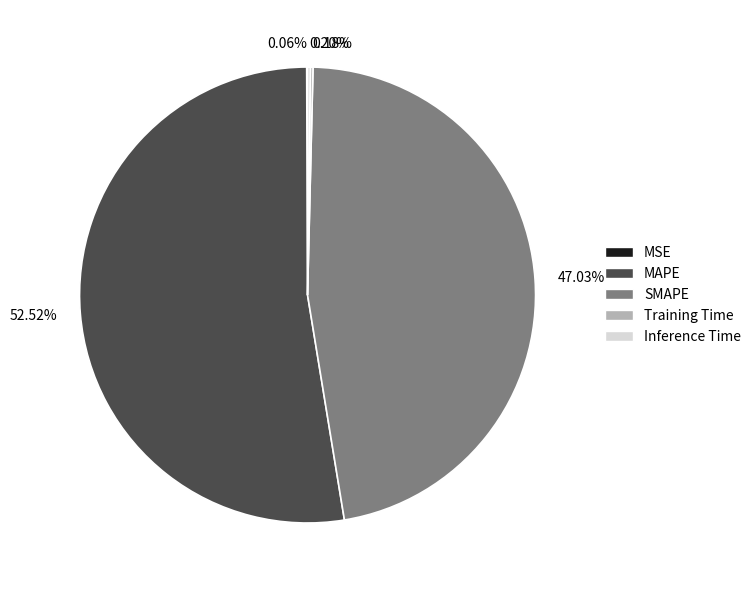

Which category has the biggest portion of the pie?

MAPE